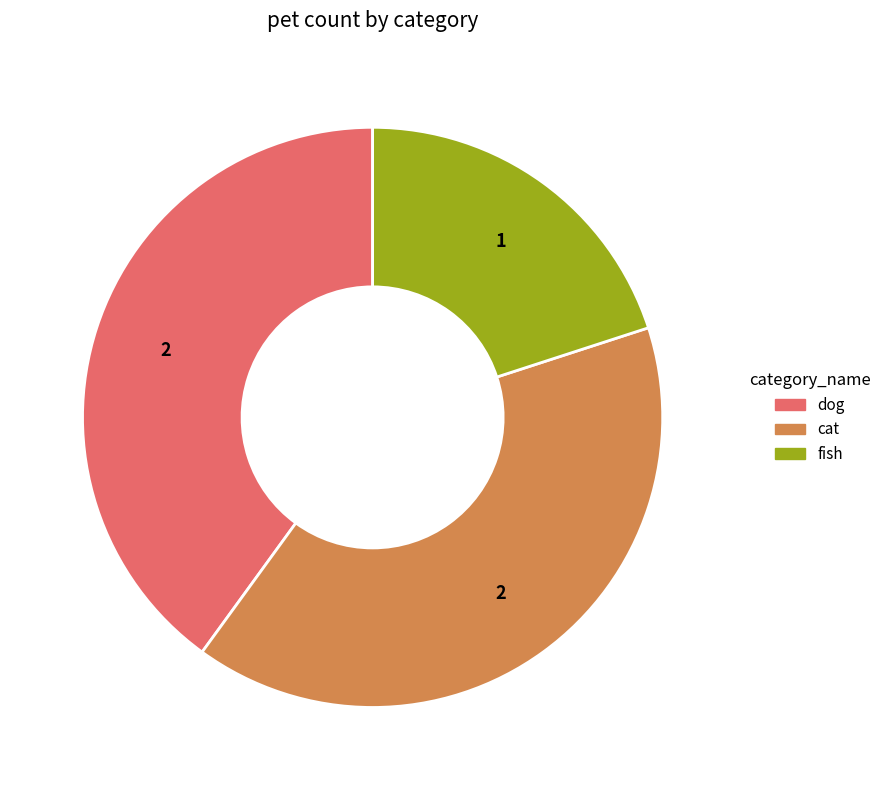

True or false: fish accounts for 6% of the total.

False